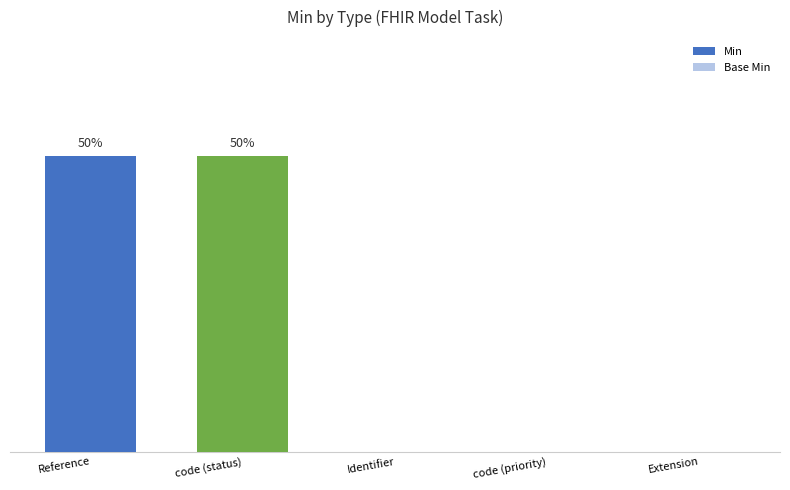

Which series has the largest total across all categories?

Min